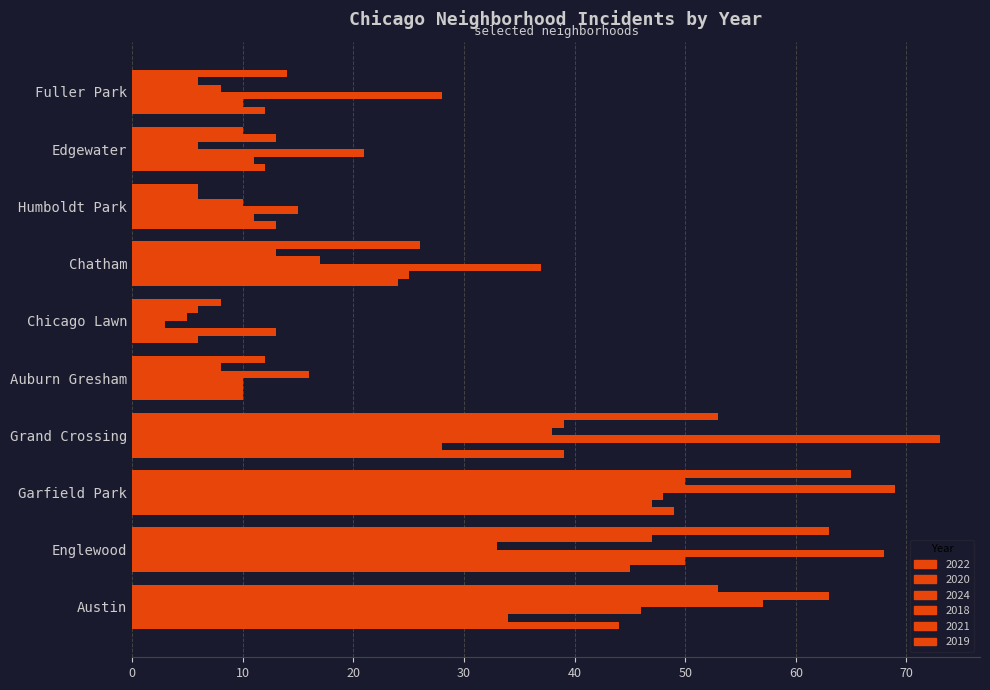

True or false: 2024 has a value of 38 at Fuller Park.

False